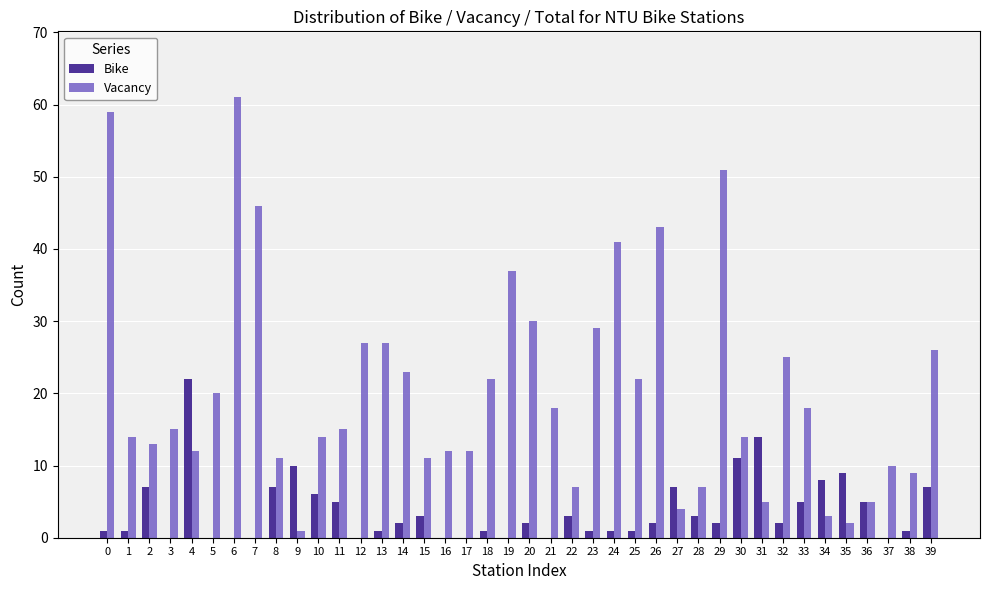

The Bike series shows 6 at 10. True or false?

True